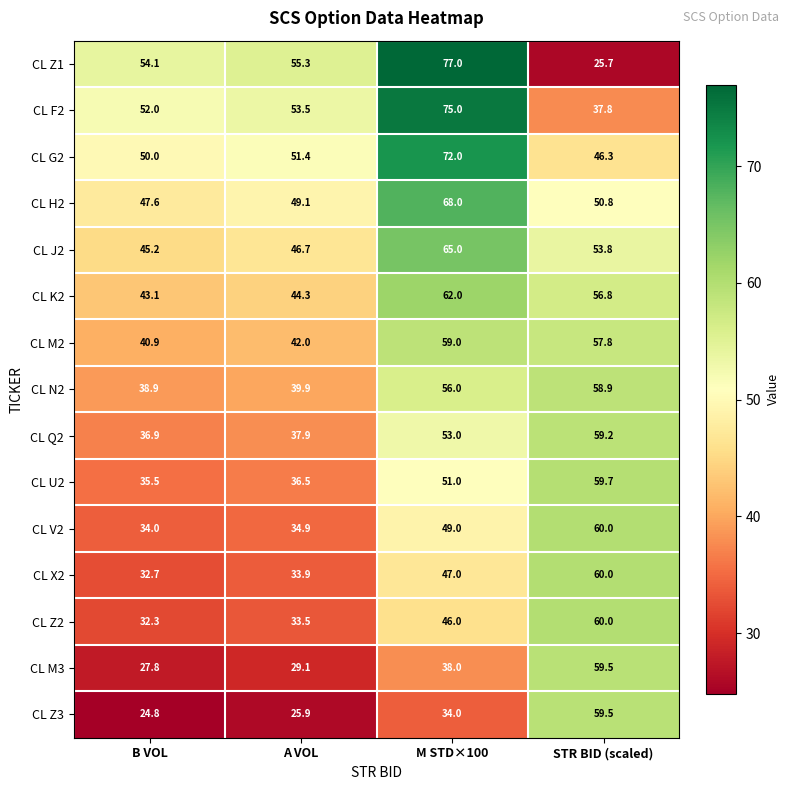

How many distinct data groups are displayed?

15